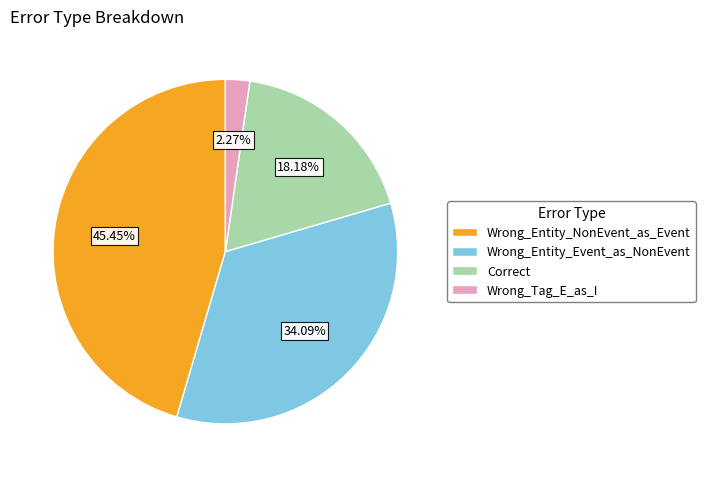

Which has a higher value, Wrong_Entity_Event_as_NonEvent or Correct?

Wrong_Entity_Event_as_NonEvent